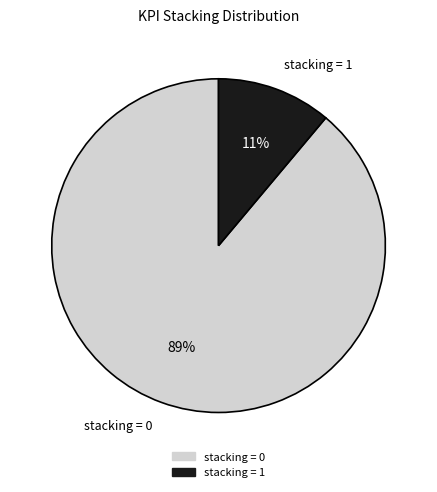

Is there a majority slice in this chart?

Yes